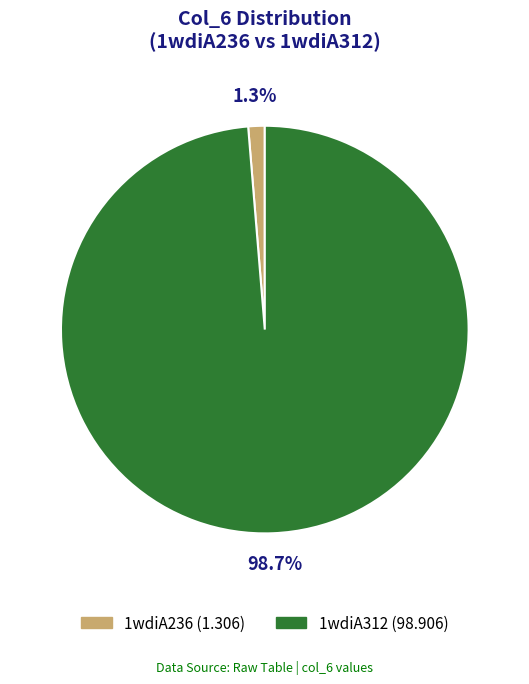

Which slice is the smallest?

1wdiA236